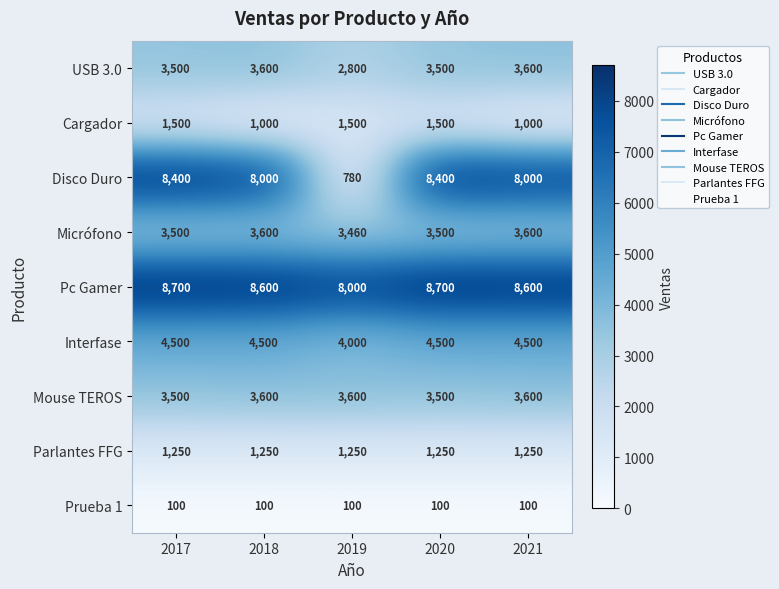

Between 2018 and 2019, which series saw the biggest shift?

Disco Duro